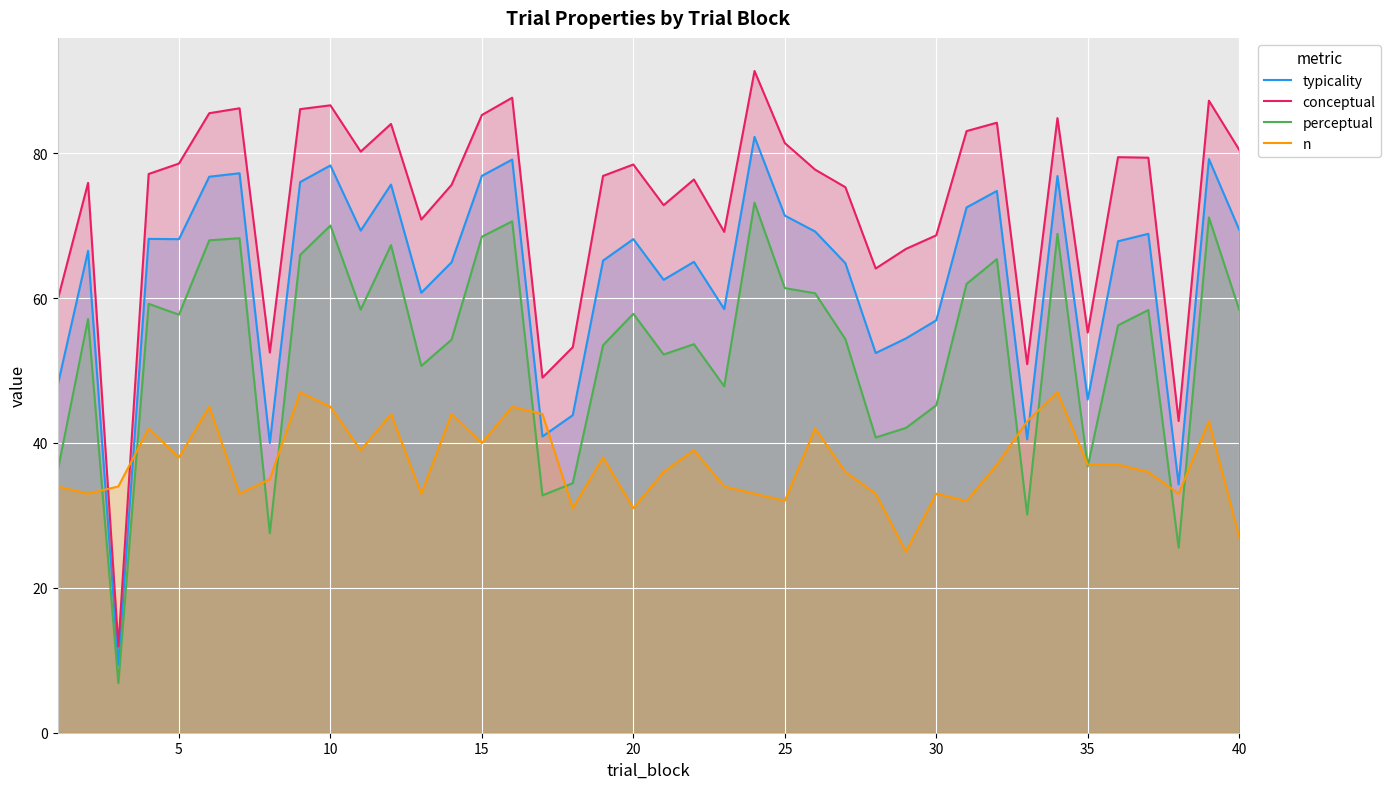

In perceptual, how many points are higher than both neighbors (excluding endpoints)?

13